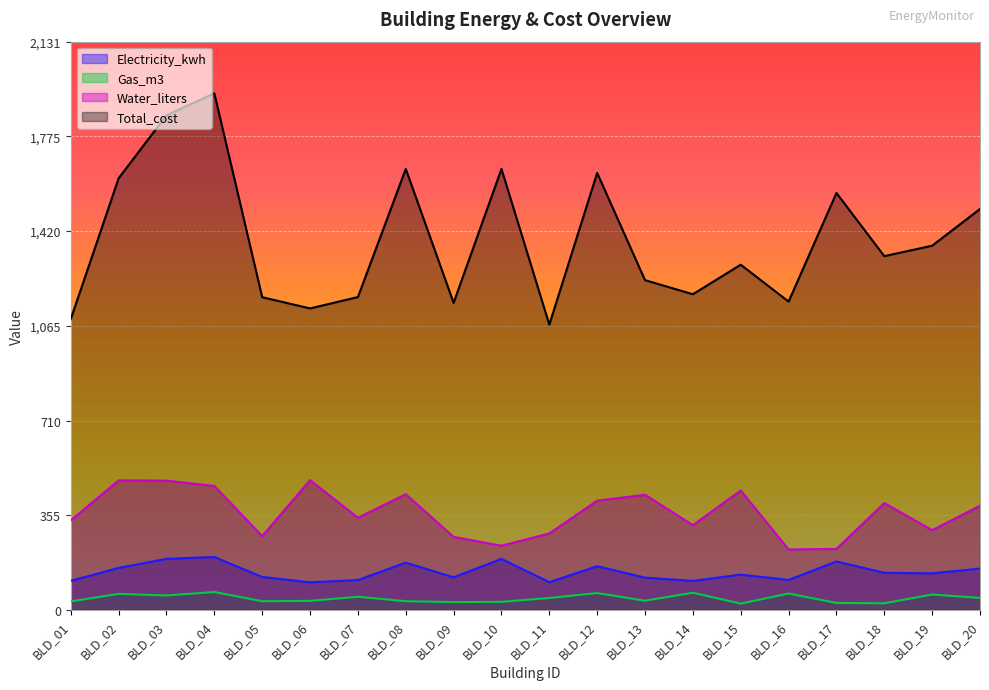

True or false: Water_liters and Gas_m3 intersect in this chart.

False